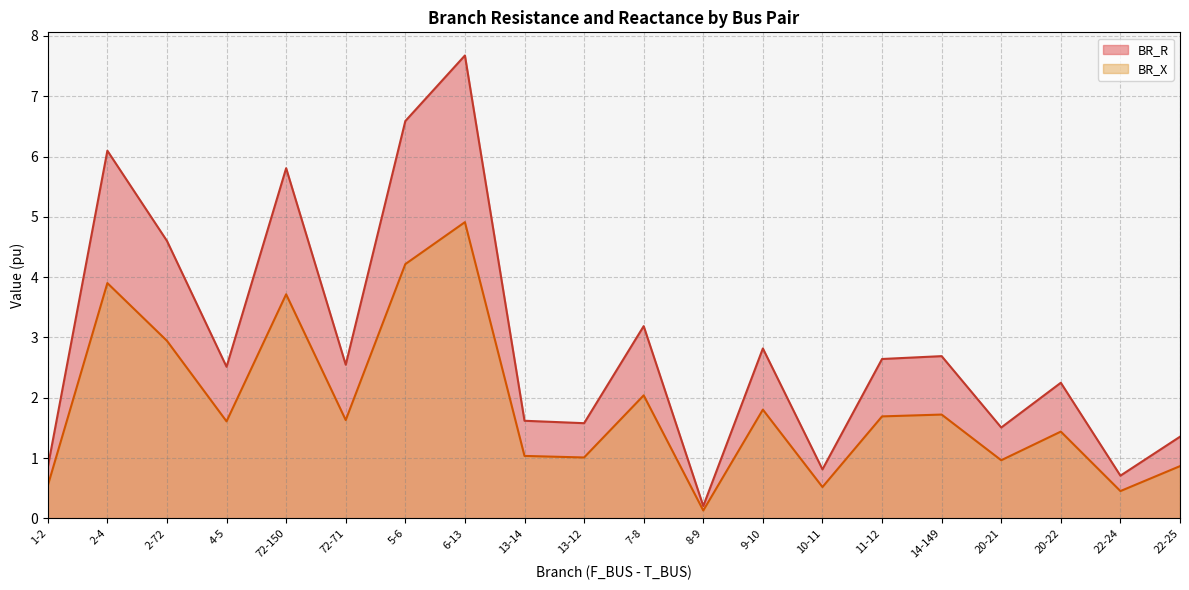

Which category has the highest value in the BR_X series?

6-13